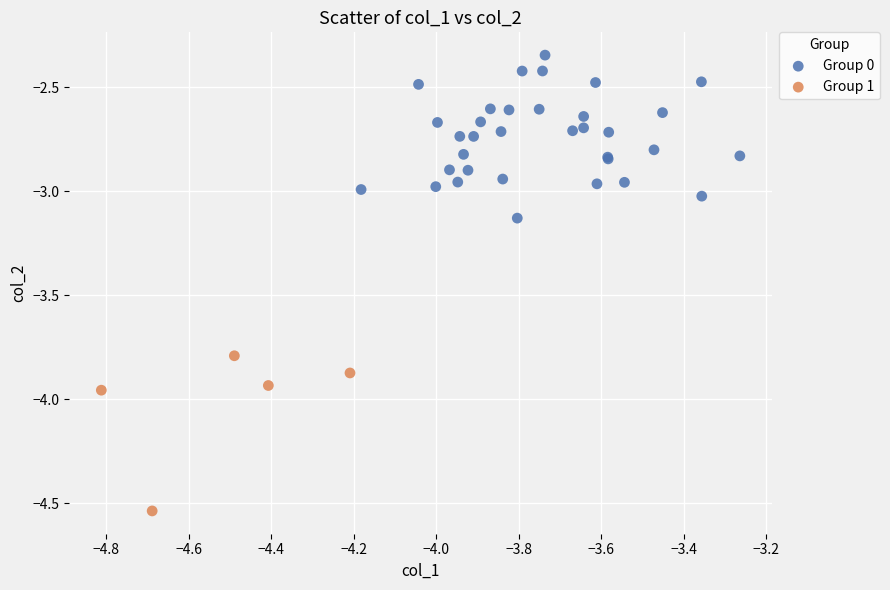

What are all the series names shown in the legend?

Group 0, Group 1